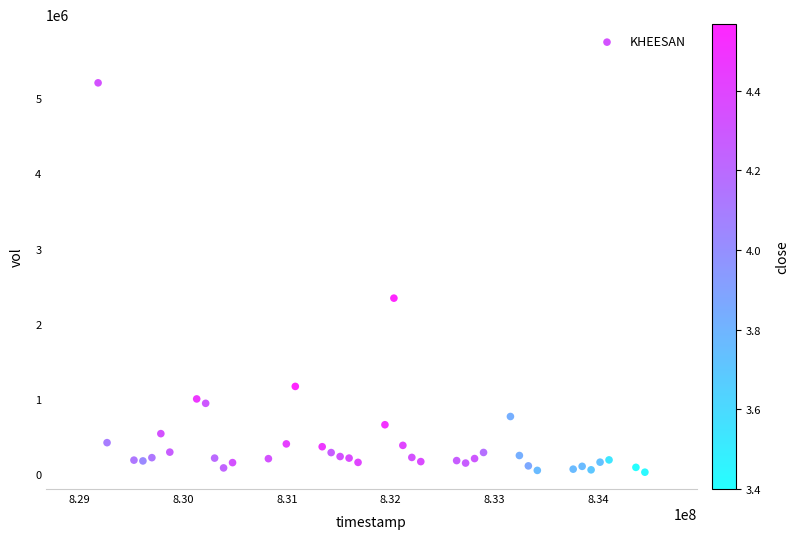

What is the range of Y values (max minus min)?

5181052